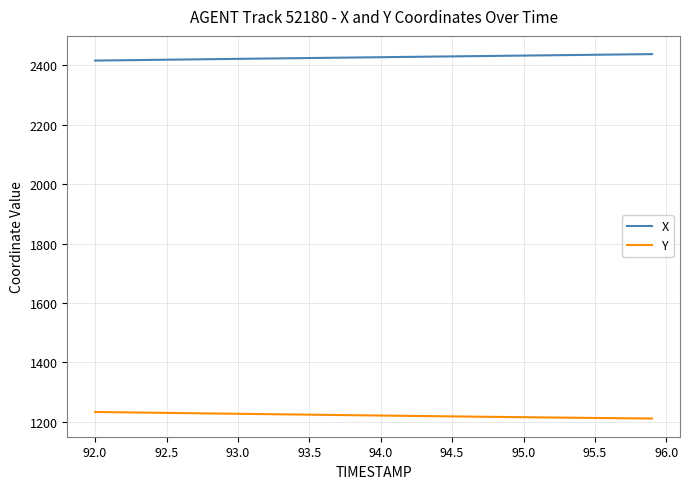

Rank the series by their average value, from highest to lowest.

X, Y